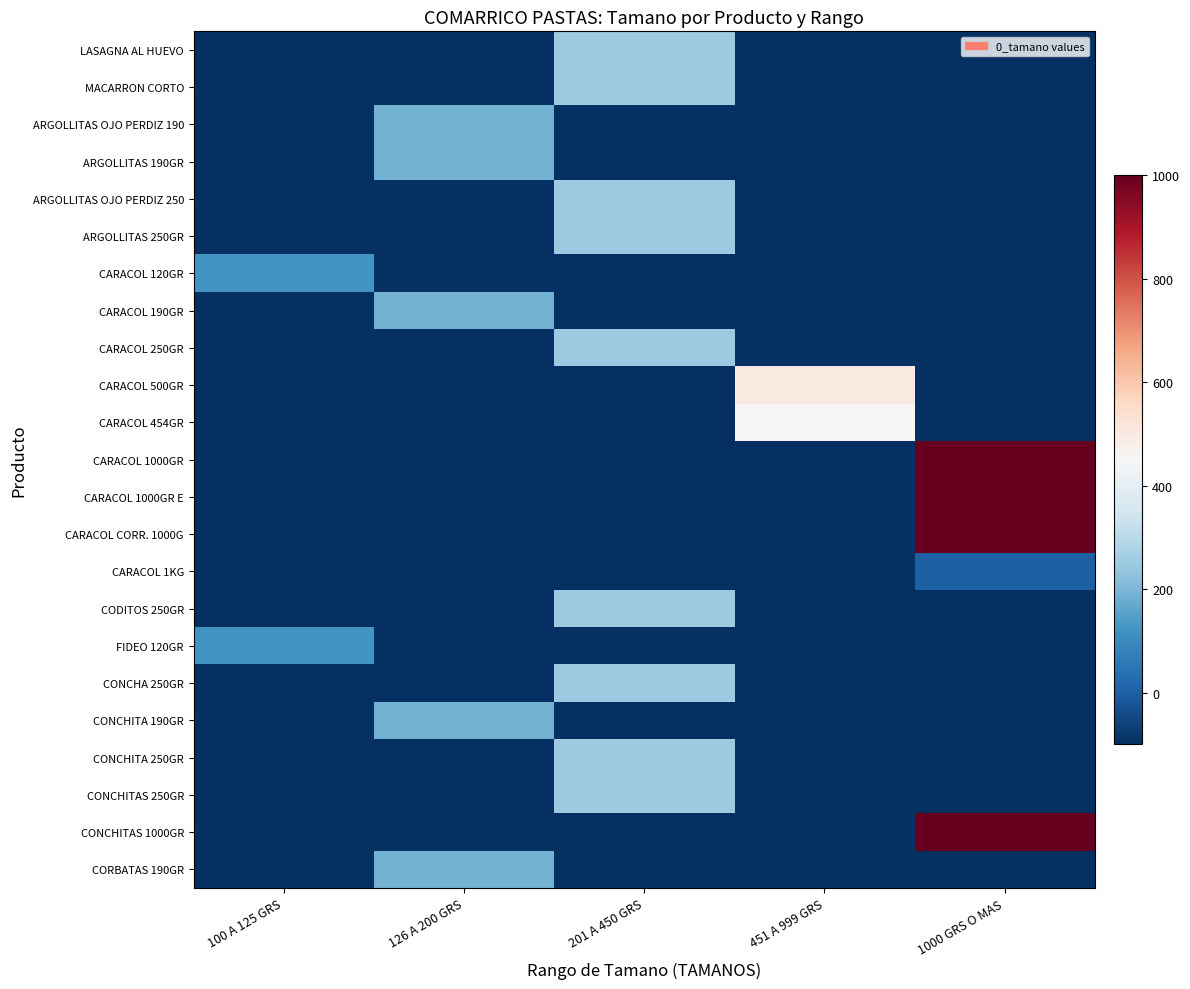

Rank the series at 100 A 125 GRS from lowest to highest value.

LASAGNA AL HUEVO, MACARRON CORTO, ARGOLLITAS OJO PERDIZ 190, ARGOLLITAS 190GR, ARGOLLITAS OJO PERDIZ 250, ARGOLLITAS 250GR, CARACOL 190GR, CARACOL 250GR, CARACOL 500GR, CARACOL 454GR, CARACOL 1000GR, CARACOL 1000GR E, CARACOL CORR. 1000G, CARACOL 1KG, CODITOS 250GR, CONCHA 250GR, CONCHITA 190GR, CONCHITA 250GR, CONCHITAS 250GR, CONCHITAS 1000GR, CORBATAS 190GR, CARACOL 120GR, FIDEO 120GR